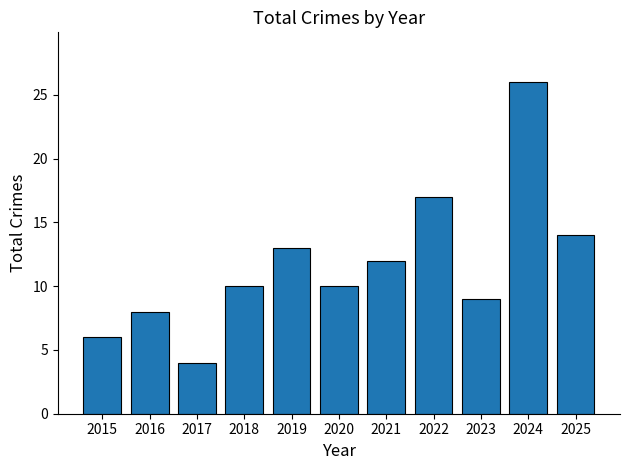

Which category has the highest value across all series?

2024